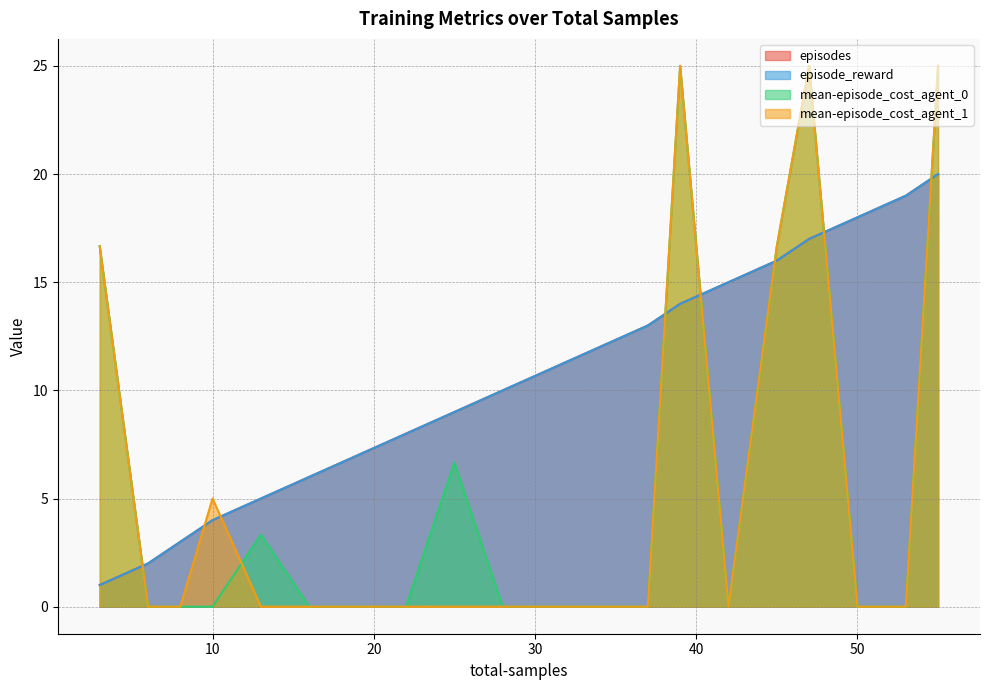

Does the chart have visible grid lines?

Yes